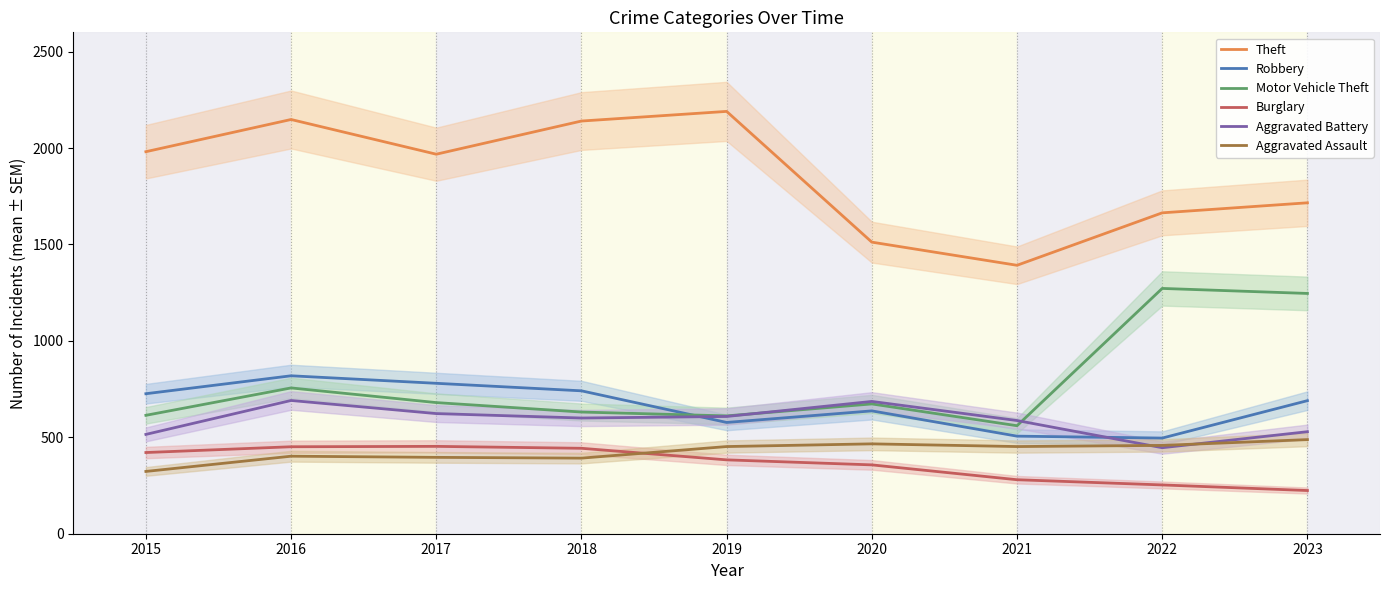

At which category is the sum across all series the highest?

2016